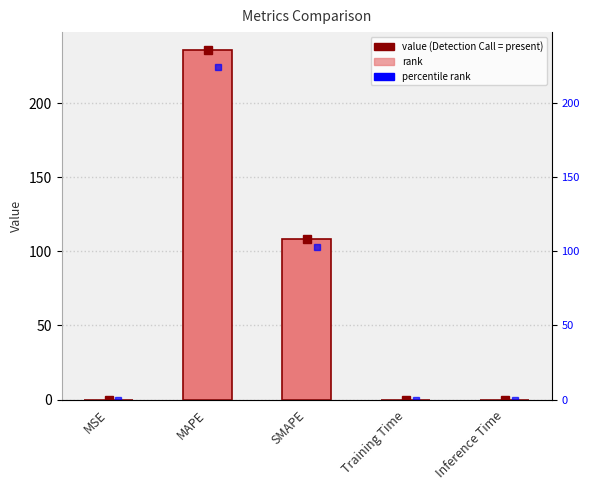

What is the approximate value at SMAPE?

108.3